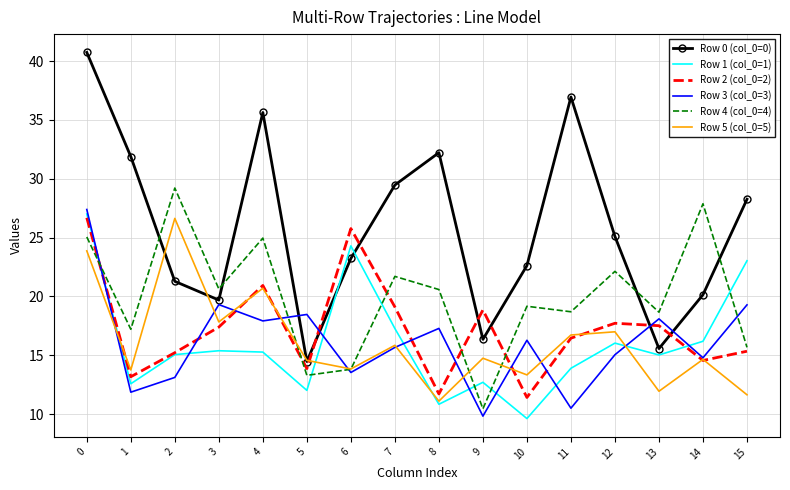

Which series has the widest spread of values?

Row 0 (col_0=0)